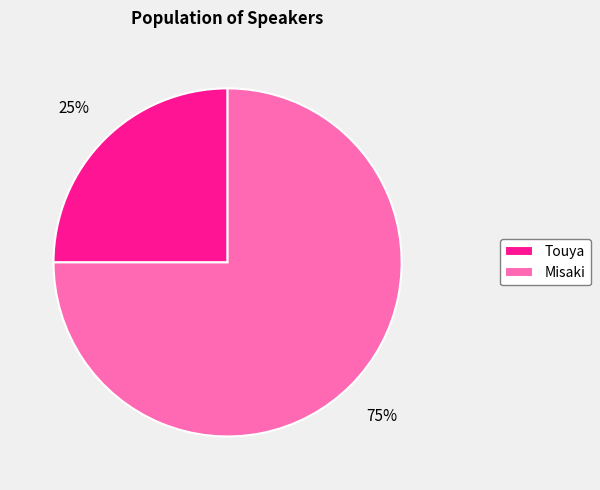

Count the number of slices in the pie.

2